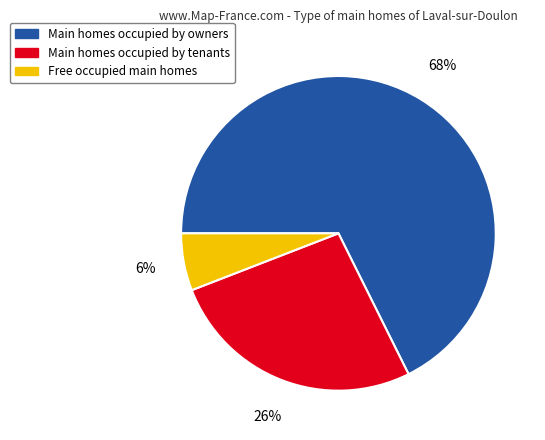

How many segments does this pie chart have?

3